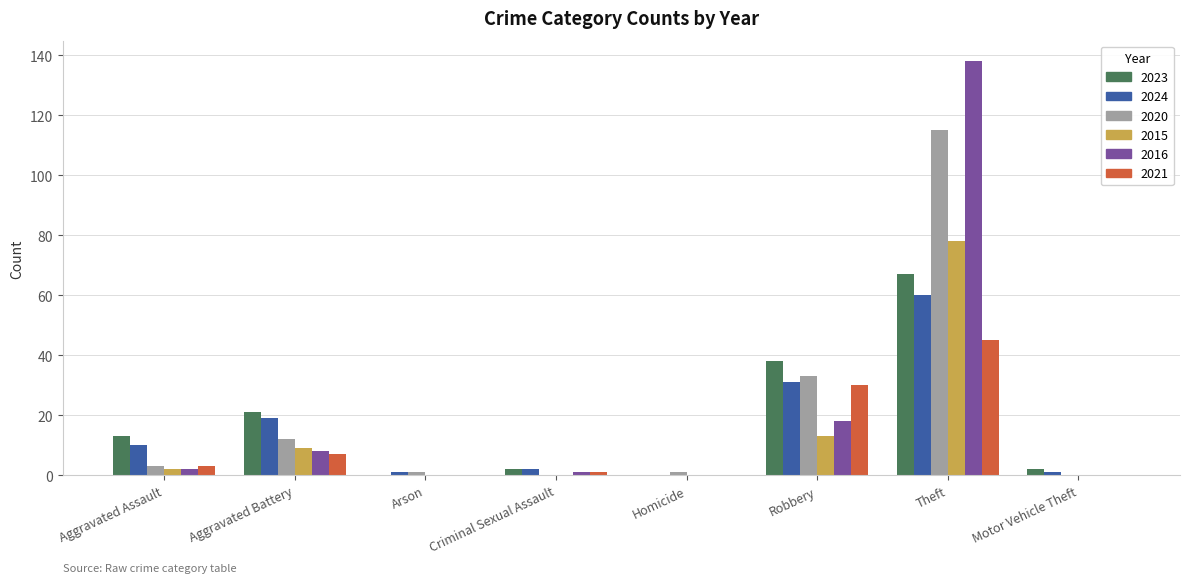

Reading left to right, what are all the values shown in this chart?

2023: Aggravated Assault=13	Aggravated Battery=21	Arson=0	Criminal Sexual Assault=2	Homicide=0	Robbery=38	Theft=67	Motor Vehicle Theft=2
2024: Aggravated Assault=10	Aggravated Battery=19	Arson=1	Criminal Sexual Assault=2	Homicide=0	Robbery=31	Theft=60	Motor Vehicle Theft=1
2020: Aggravated Assault=3	Aggravated Battery=12	Arson=1	Criminal Sexual Assault=0	Homicide=1	Robbery=33	Theft=115	Motor Vehicle Theft=0
2015: Aggravated Assault=2	Aggravated Battery=9	Arson=0	Criminal Sexual Assault=0	Homicide=0	Robbery=13	Theft=78	Motor Vehicle Theft=0
2016: Aggravated Assault=2	Aggravated Battery=8	Arson=0	Criminal Sexual Assault=1	Homicide=0	Robbery=18	Theft=138	Motor Vehicle Theft=0
2021: Aggravated Assault=3	Aggravated Battery=7	Arson=0	Criminal Sexual Assault=1	Homicide=0	Robbery=30	Theft=45	Motor Vehicle Theft=0